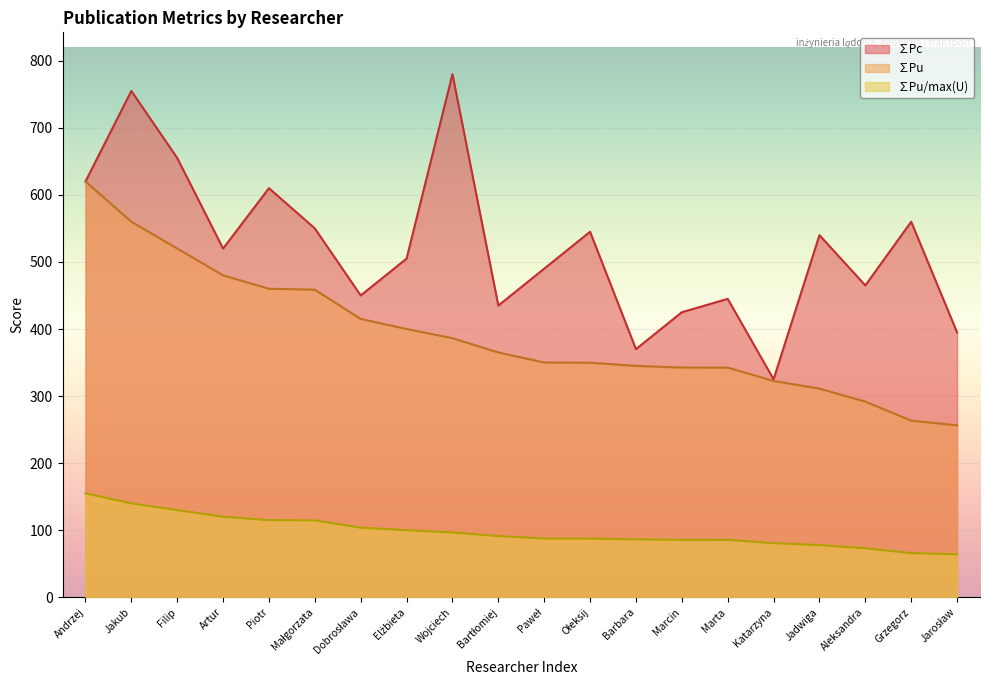

What are all the series names shown in the legend?

∑Pc, ∑Pu, ∑Pu/max(U)